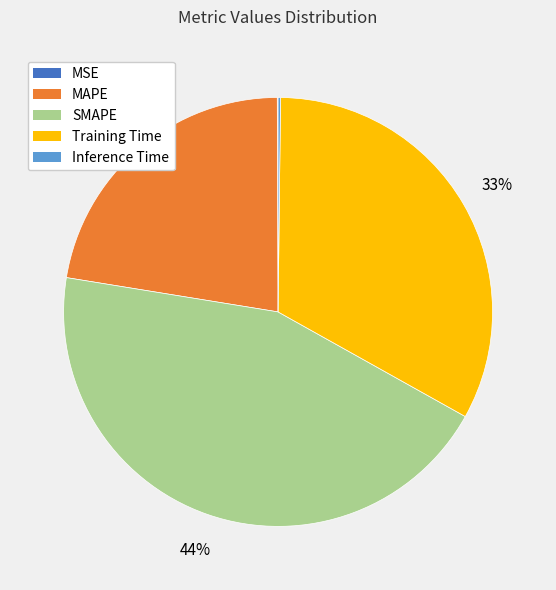

To the nearest percent, what percentage of the pie is MAPE?

22%